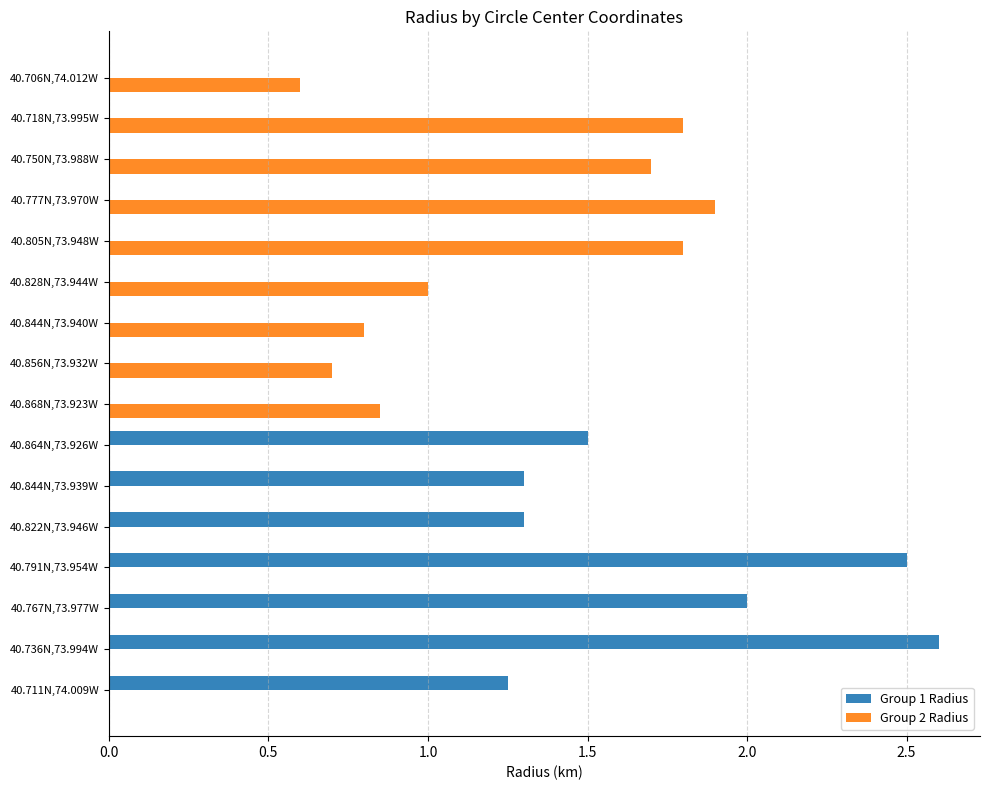

What is the sum of the Group 2 Radius values at 40.844N,73.940W and 40.718N,73.995W?

2.6